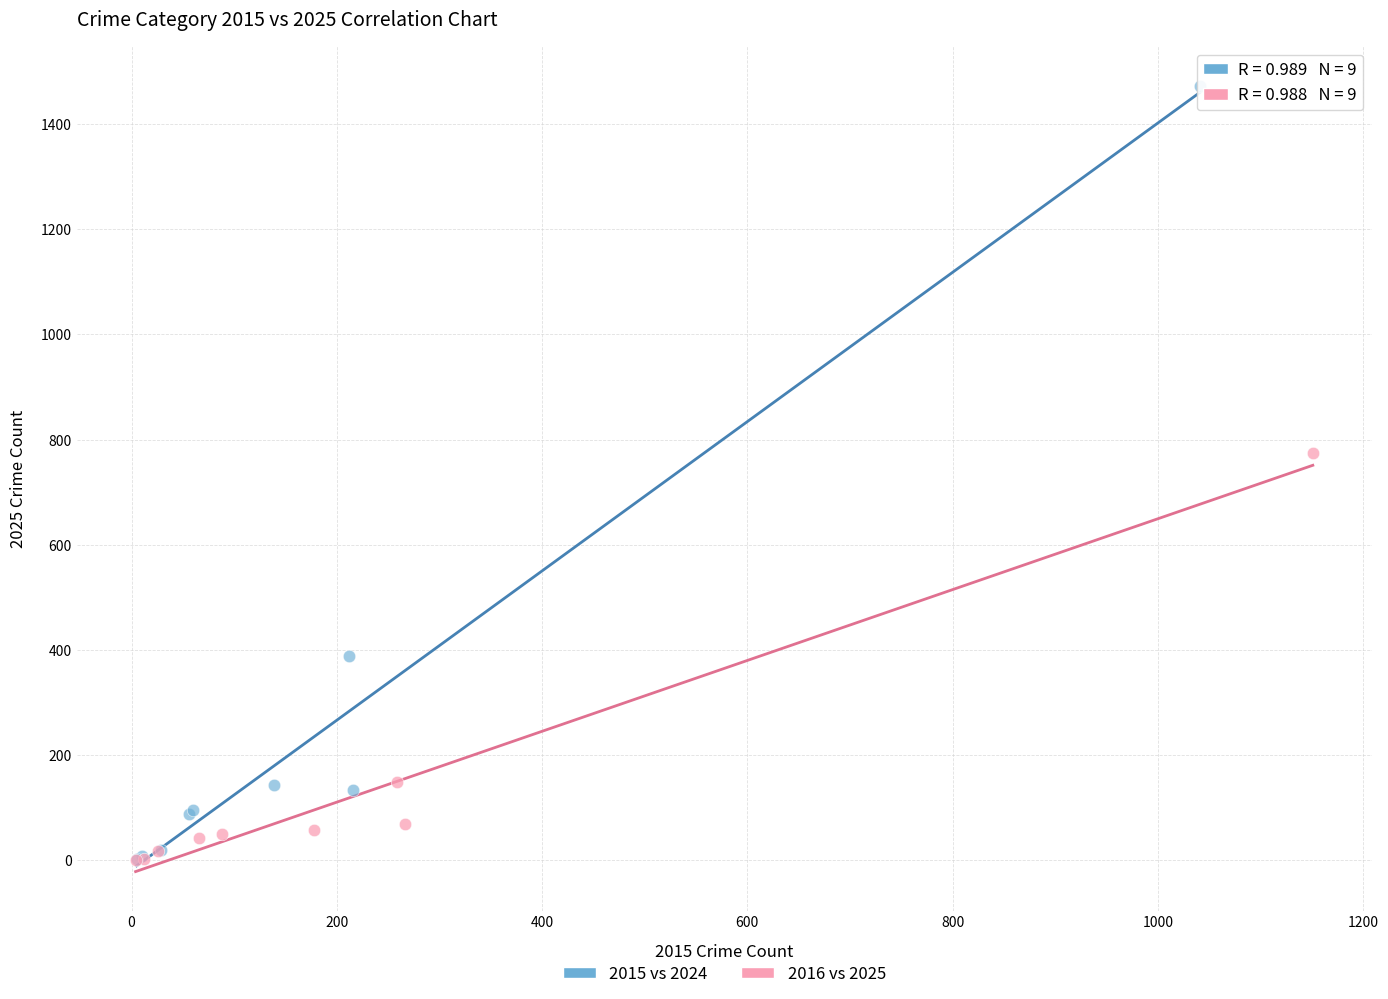

Which series contains the highest Y value?

2015 vs 2024